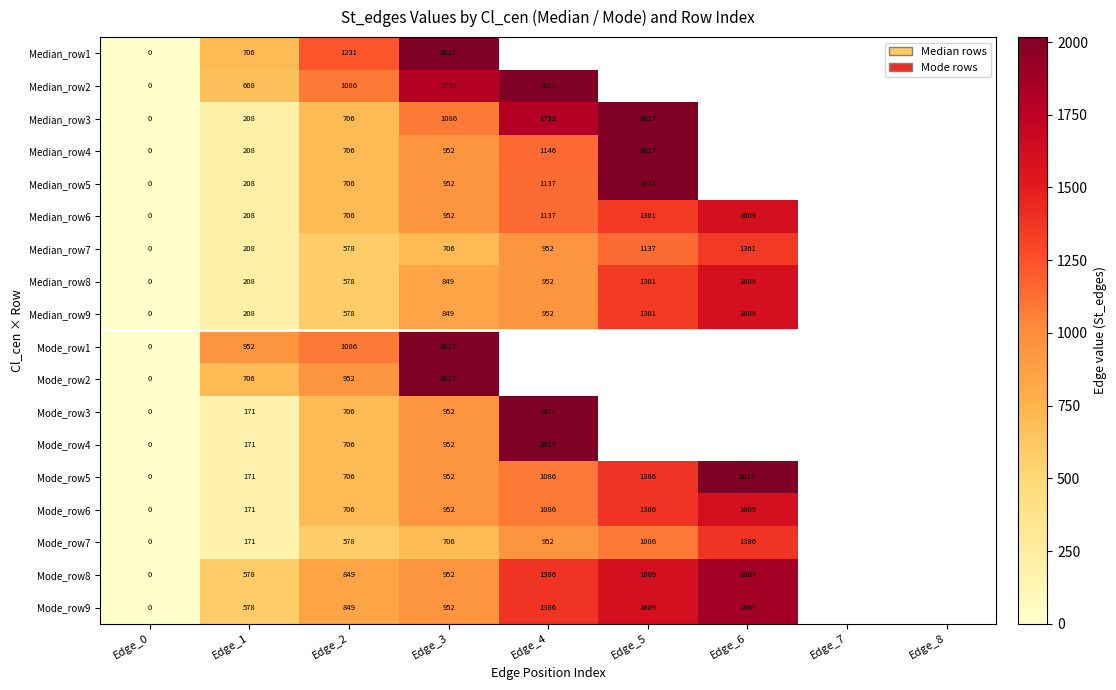

Is it true that Median_row6 equals 1063 at Edge_6?

False